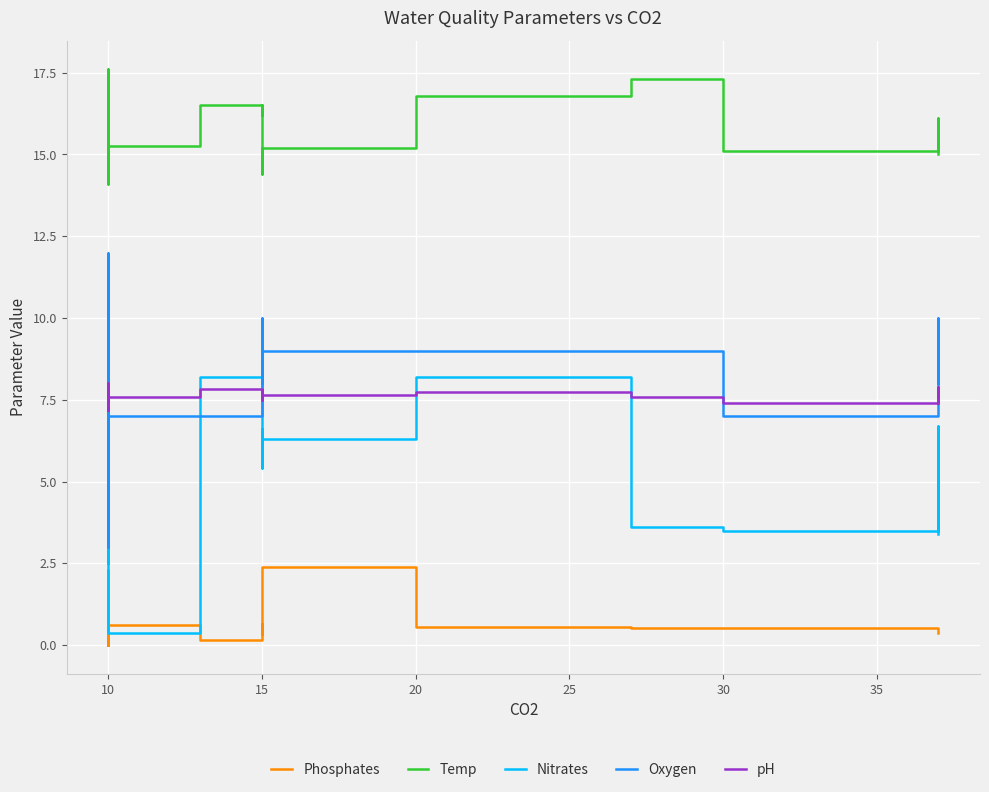

Which series has the widest spread of values?

Oxygen